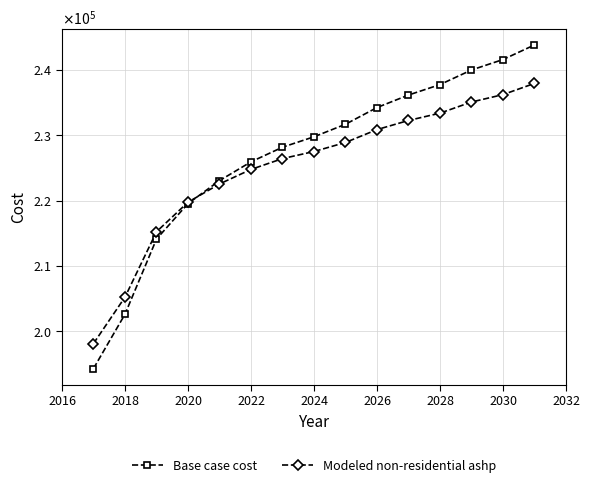

What is the highest value of the Base case cost series?

243824.5